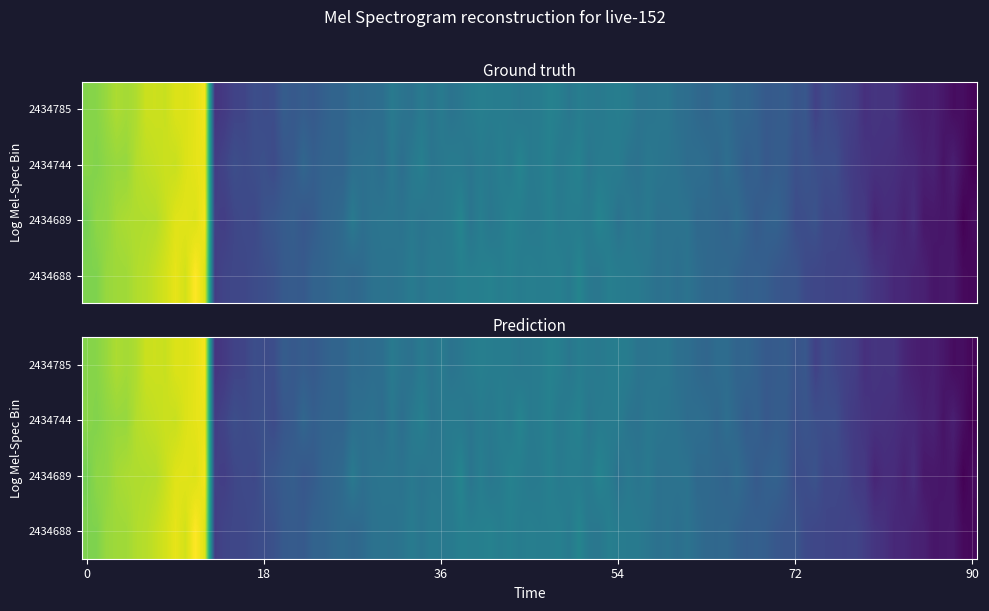

What is the sum of the 2434689 values at 12 and 11?

152